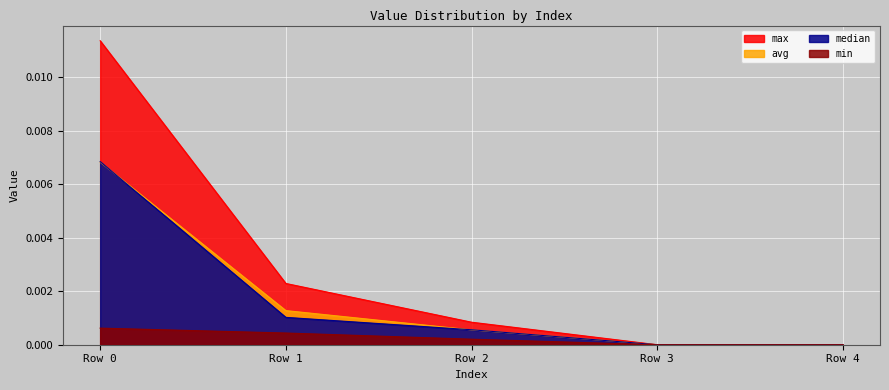

Is it true that min equals 0.0 at Row 3?

True